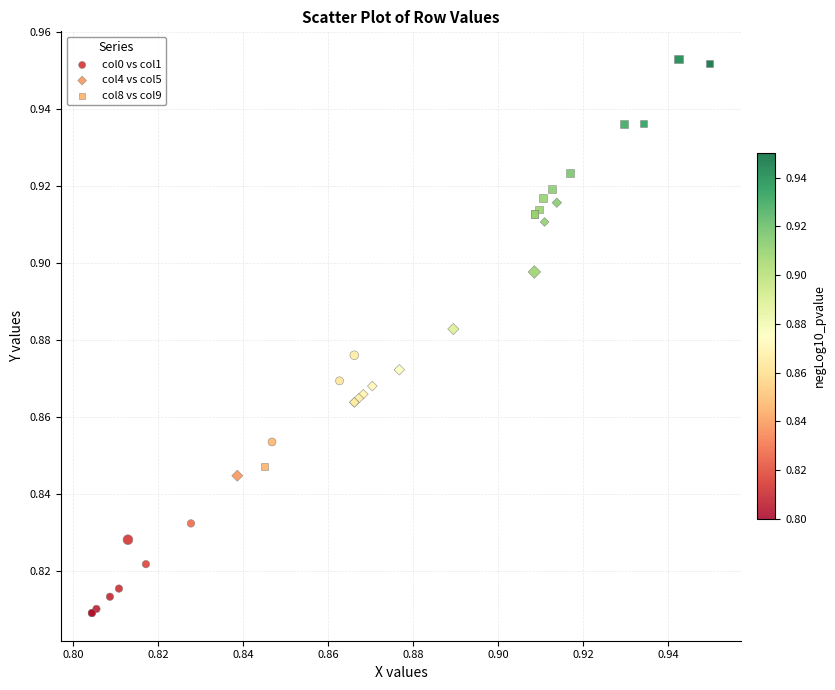

Which series reaches the minimum Y coordinate?

col0 vs col1